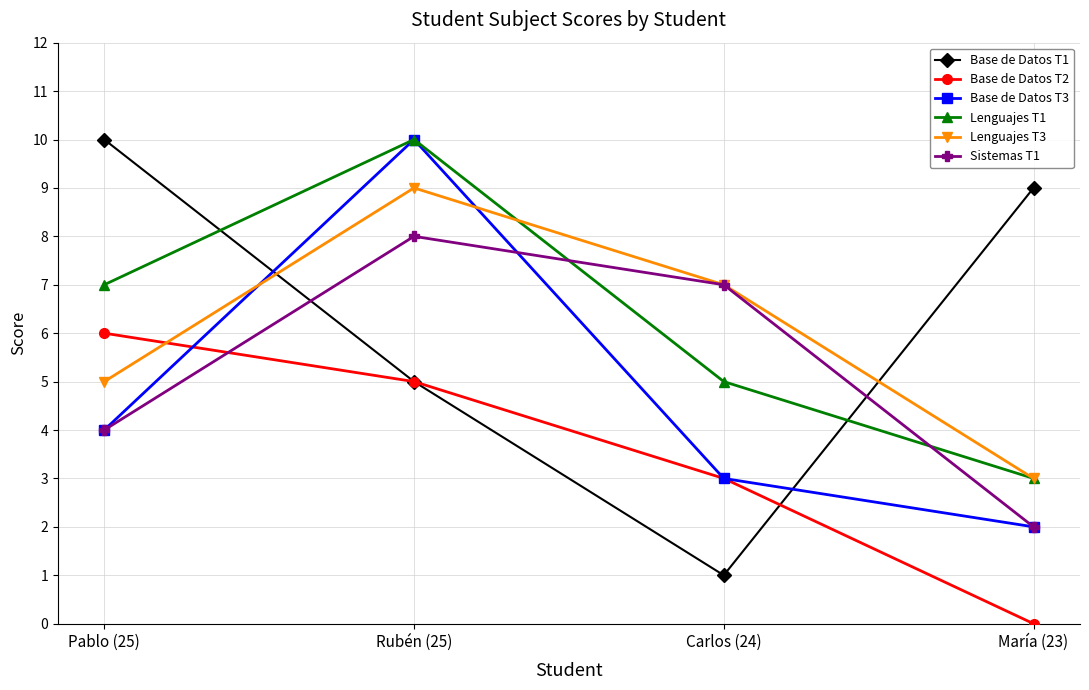

At which category is the sum across all series the highest?

Rubén (25)